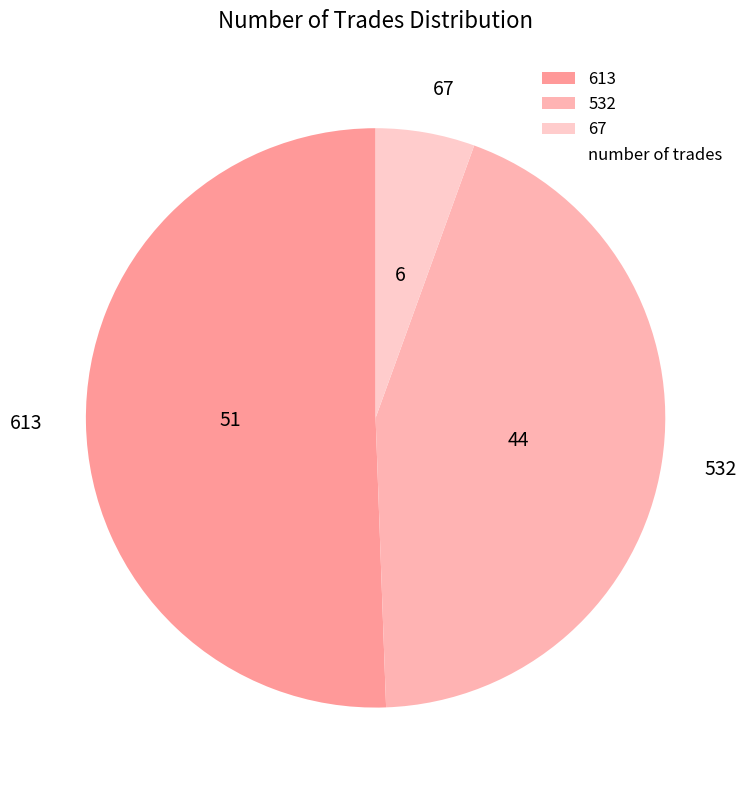

Is the sum of 613 and 532 greater than half?

Yes